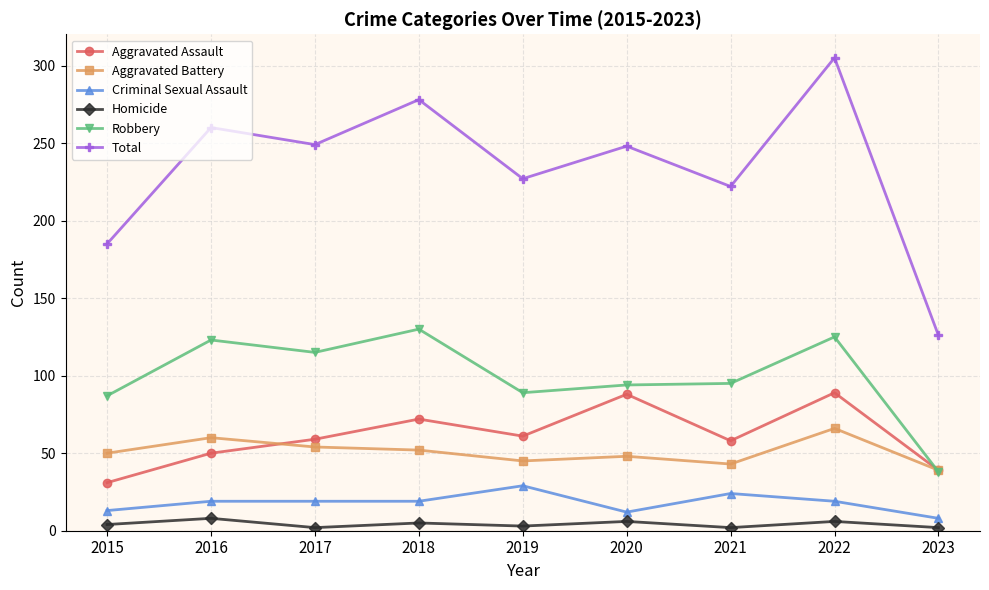

At 2019, list the series in order from largest to smallest.

Total, Robbery, Aggravated Assault, Aggravated Battery, Criminal Sexual Assault, Homicide